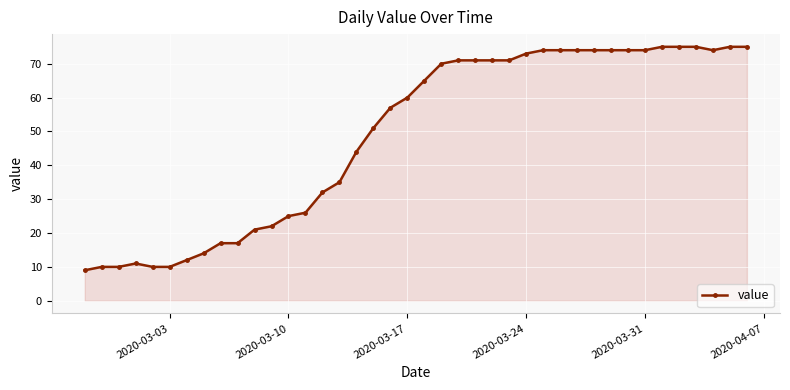

What is the sum of all values?

1952